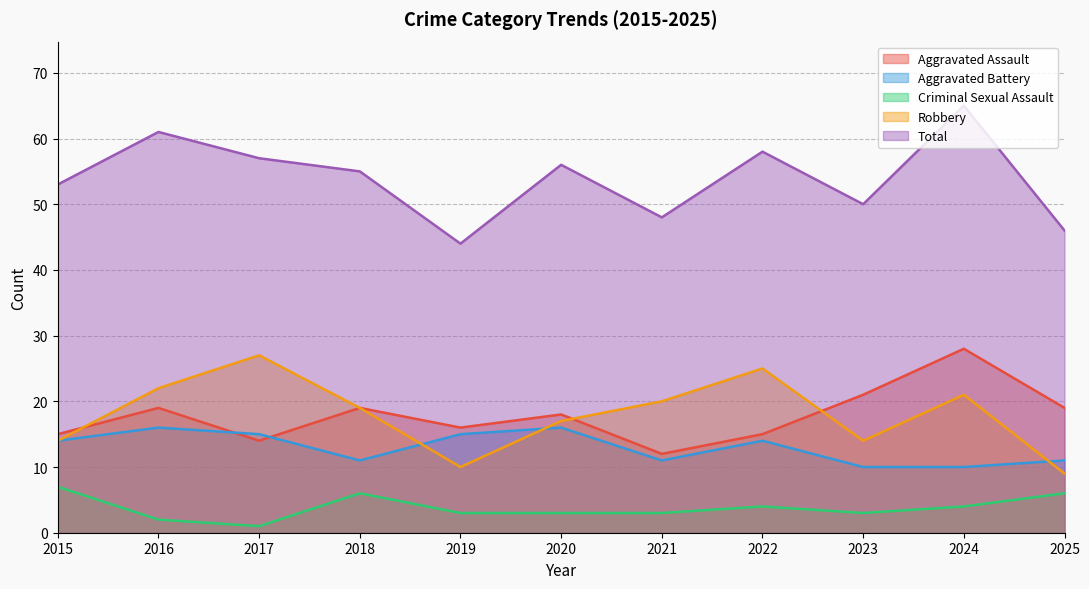

How many data points in Aggravated Battery are less than 14?

5